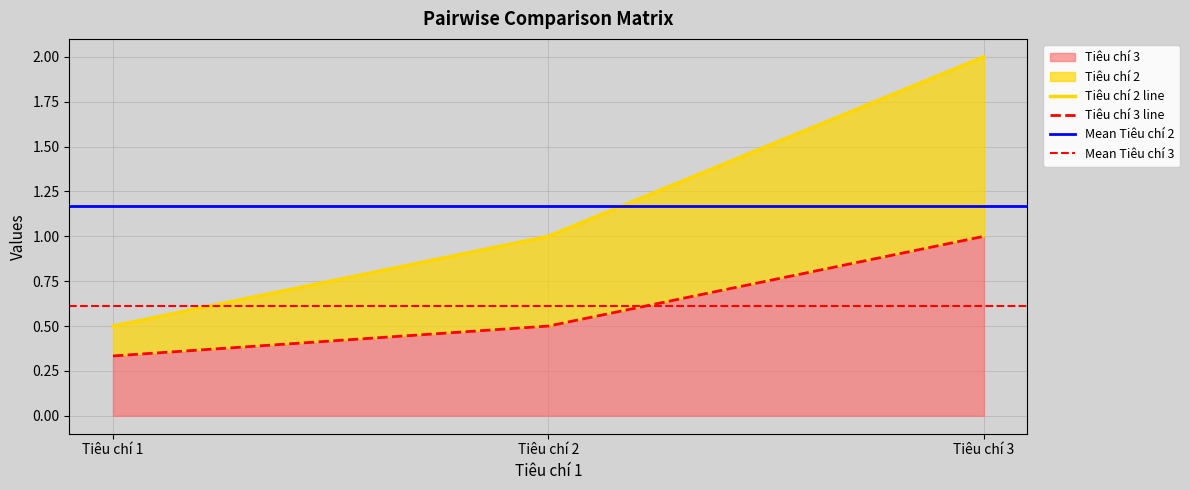

How many lines are shown in the chart?

2